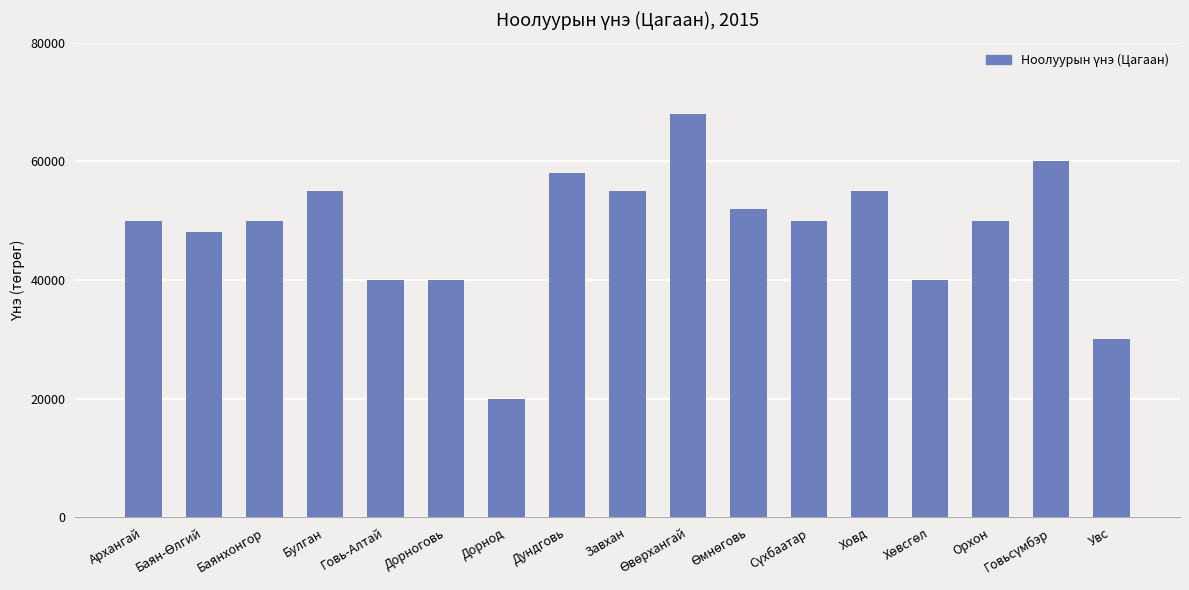

What value does the data have at Архангай?

50000